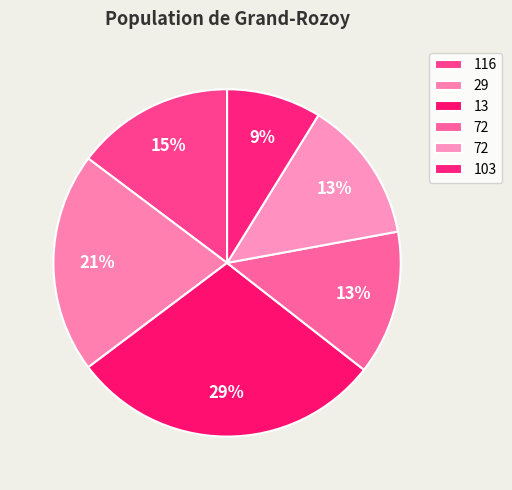

How many slices are in this pie chart?

6